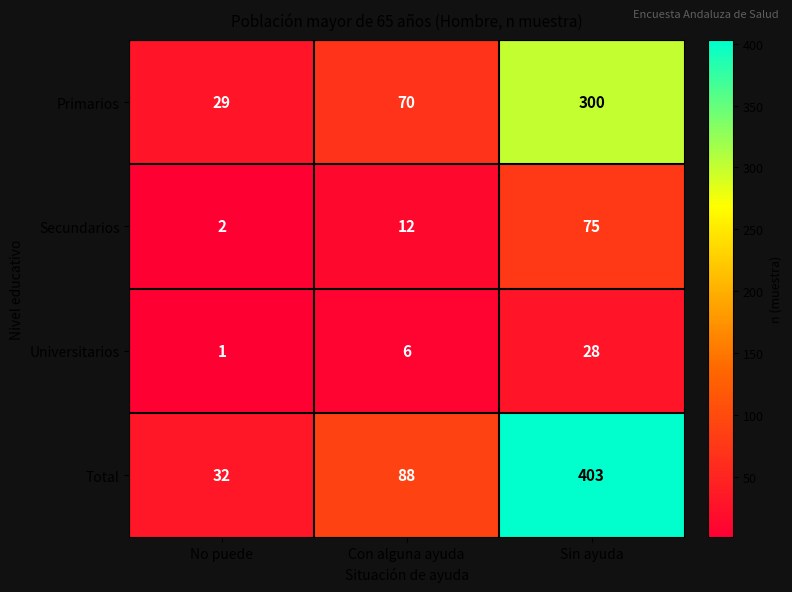

At which label is Primarios closest to 164?

Con alguna ayuda